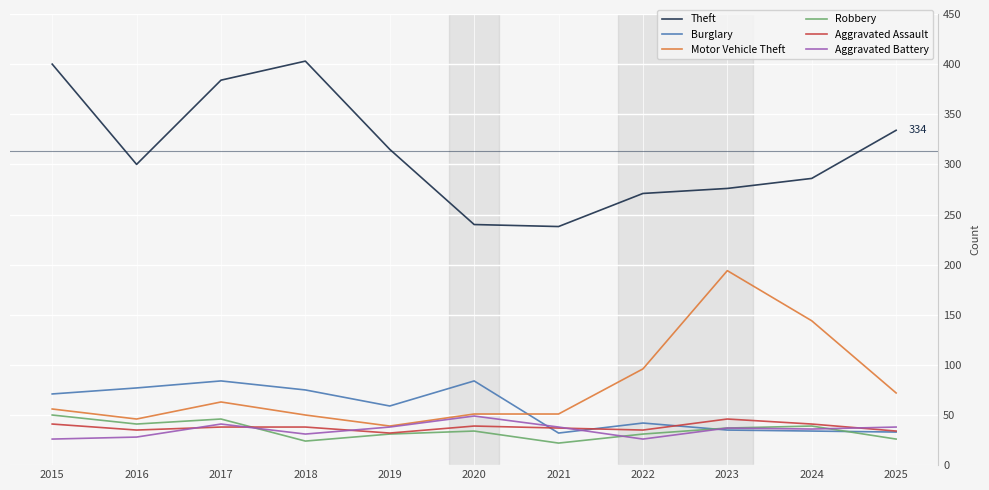

How many distinct data groups are displayed?

6